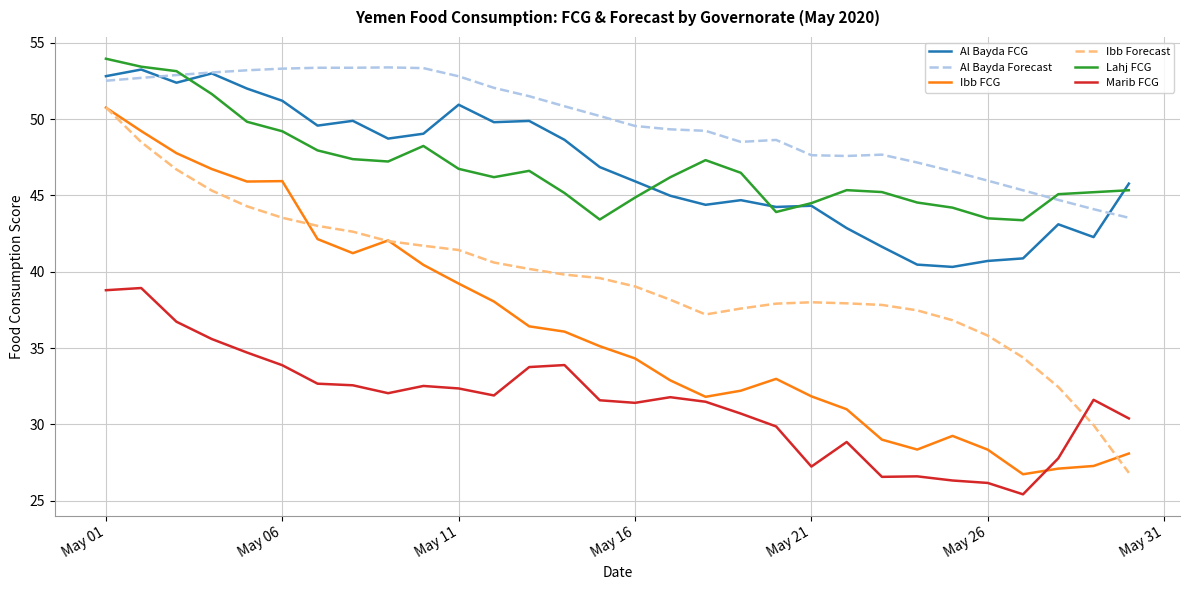

Which series has the largest total across all categories?

Al Bayda Forecast